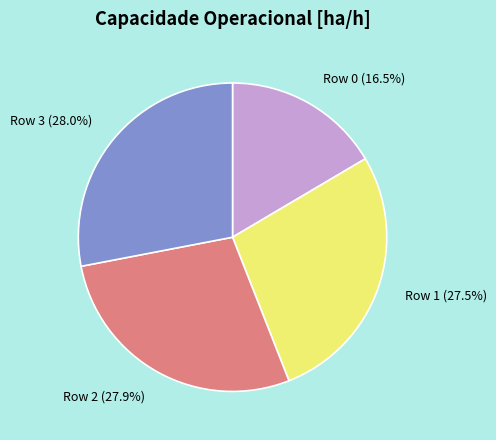

To the nearest percent, what is the average slice percentage?

25%